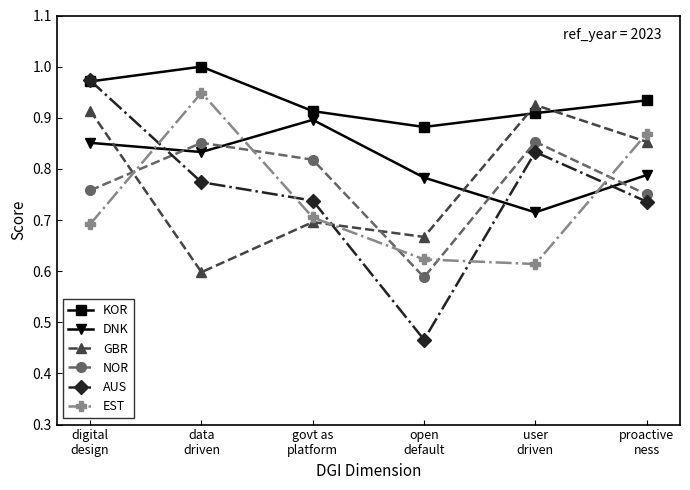

True or false: GBR and DNK intersect in this chart.

True